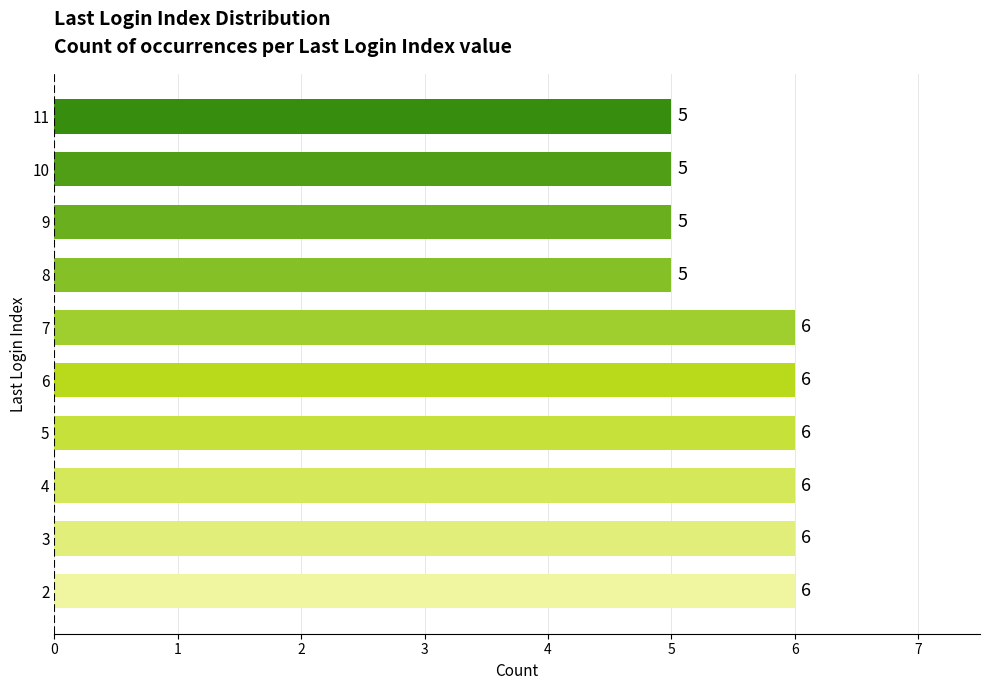

How many values are between 5 and 6?

10